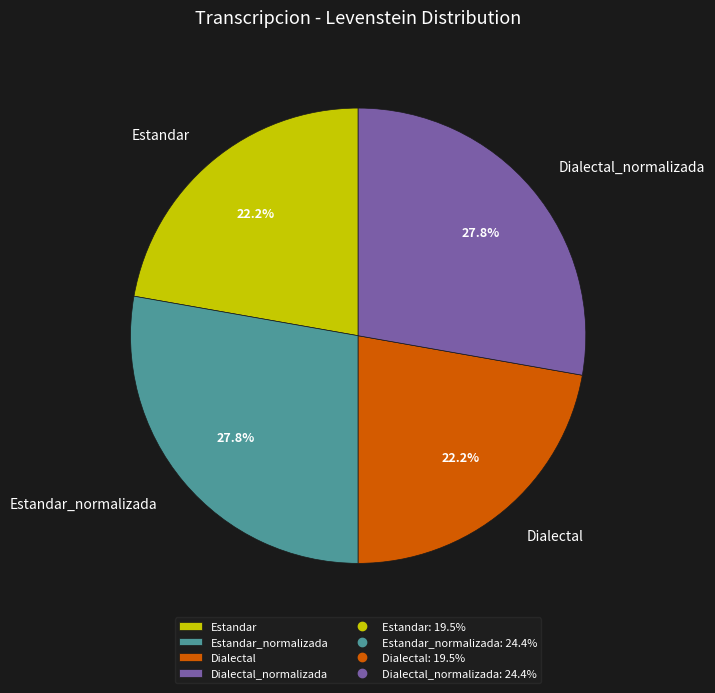

Is it true that Estandar_normalizada is 41% of the pie?

False